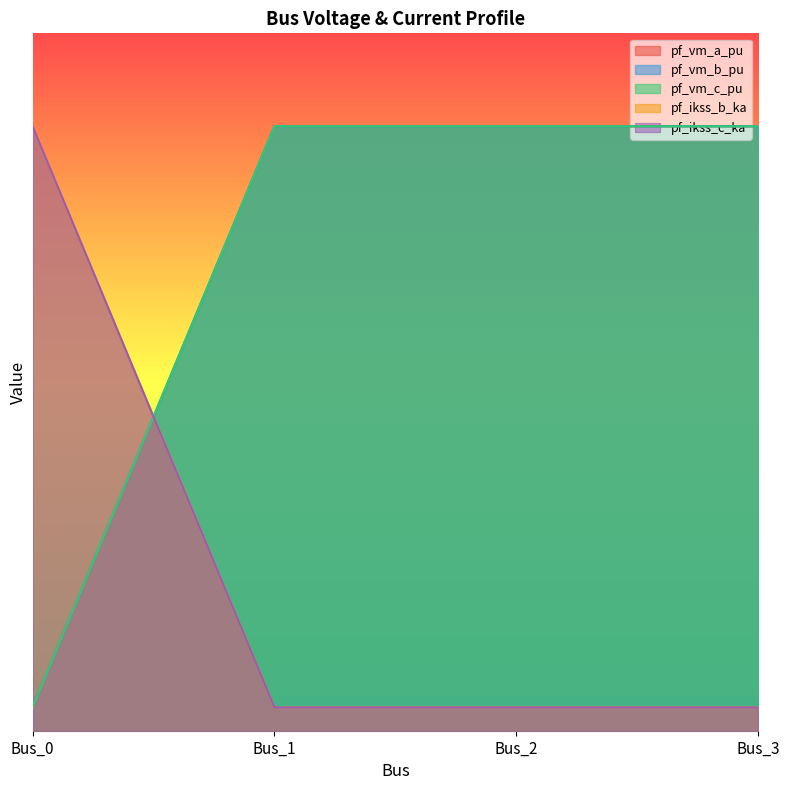

Is the value of pf_vm_b_pu at Bus_2 greater than the value of pf_ikss_c_ka at Bus_0?

No